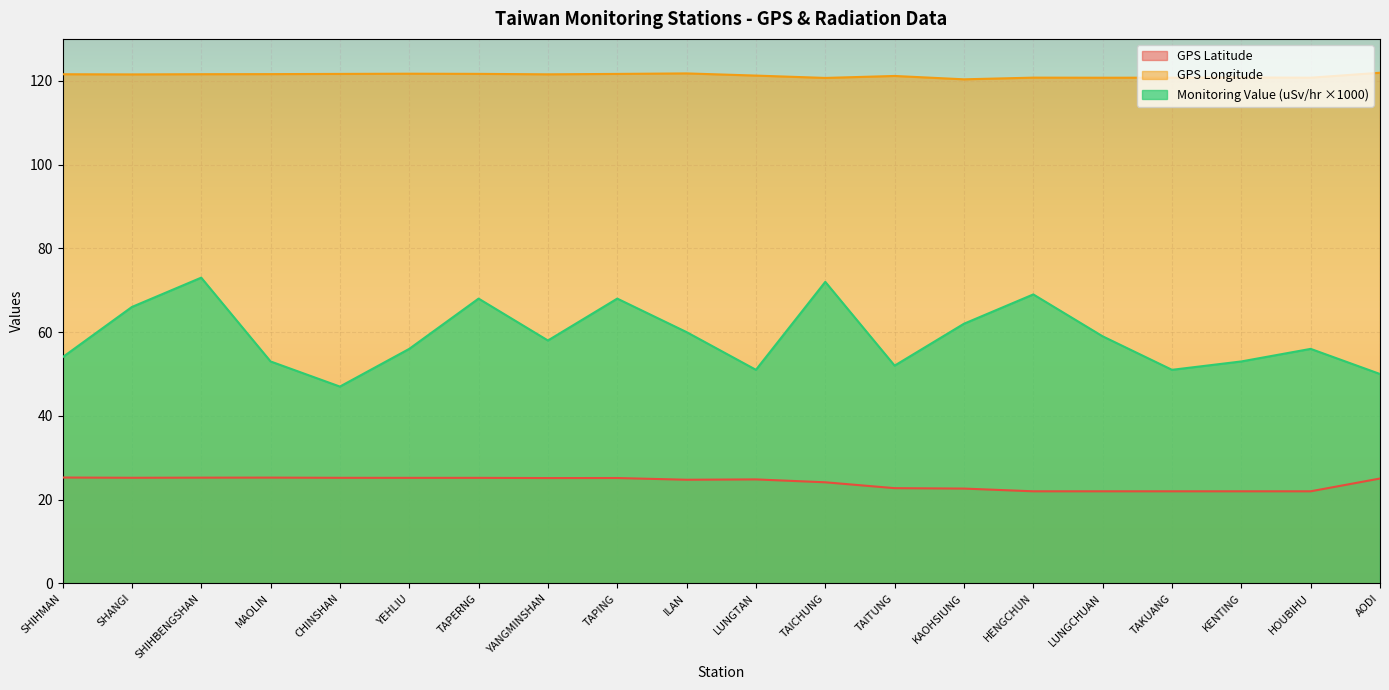

How many categories are shown in the chart?

20